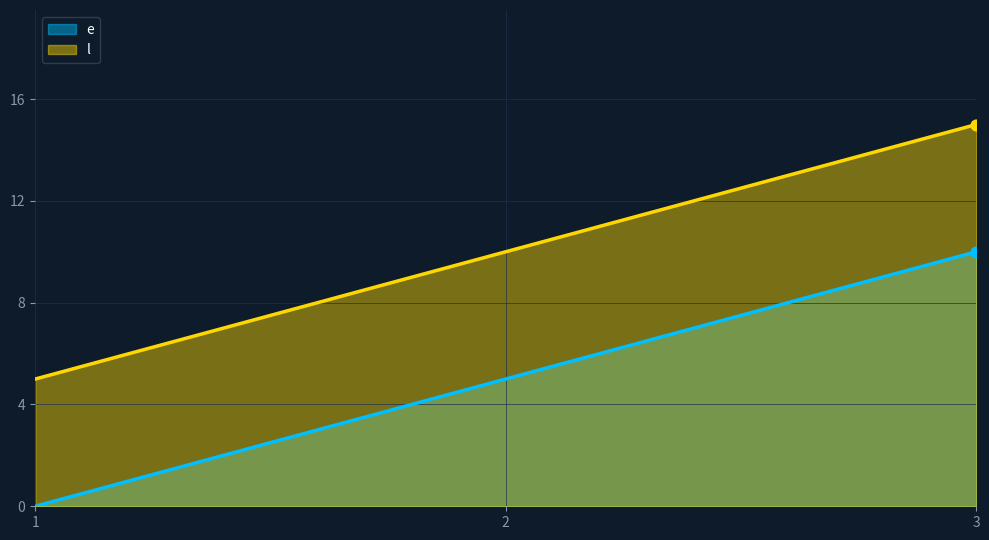

At how many categories does at least one series exceed 7?

2